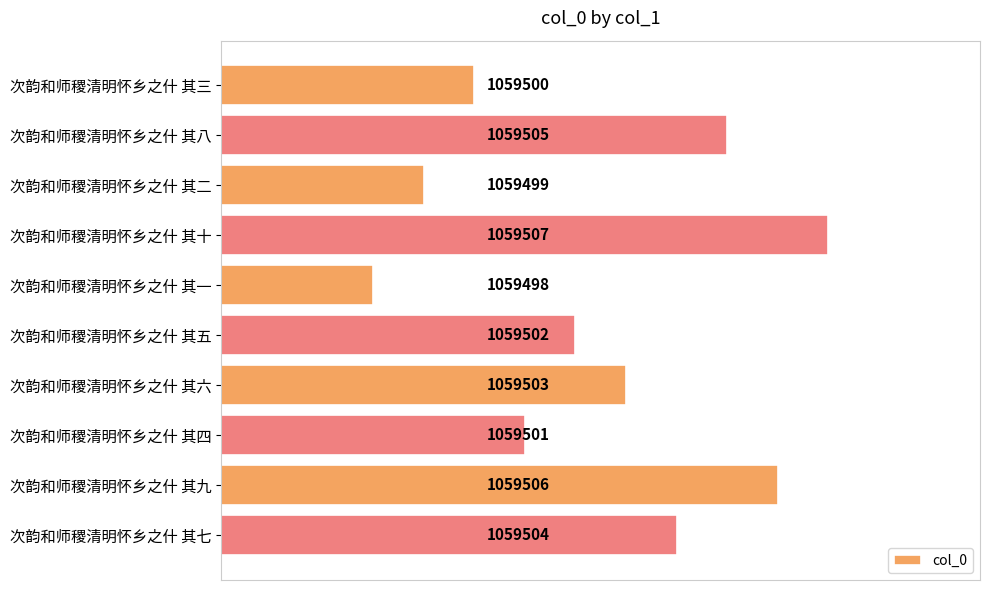

Are the bars horizontal?

Yes